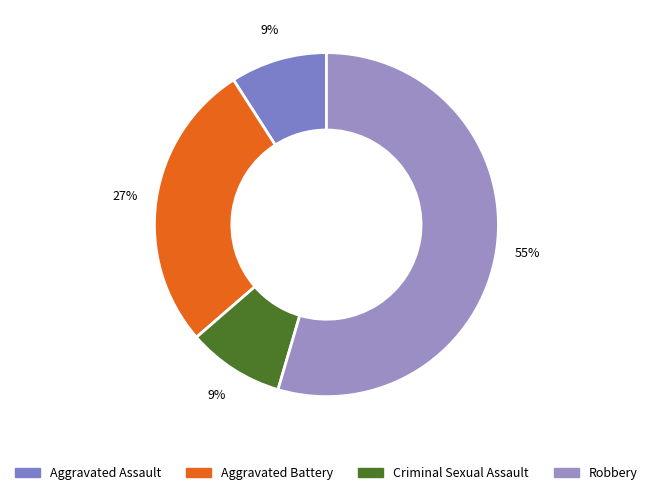

What percentage is the Aggravated Battery slice, to the nearest percent?

27%